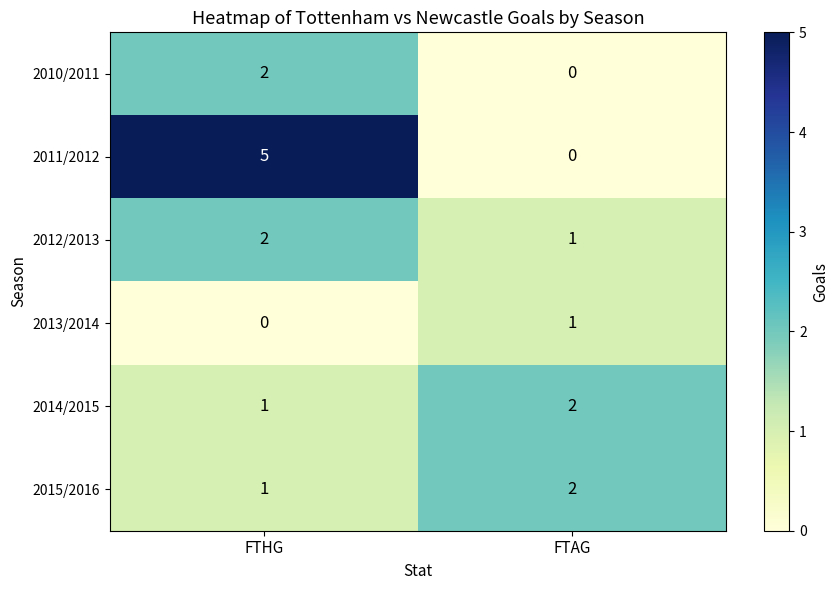

What is the sum of all 2015/2016 values?

3